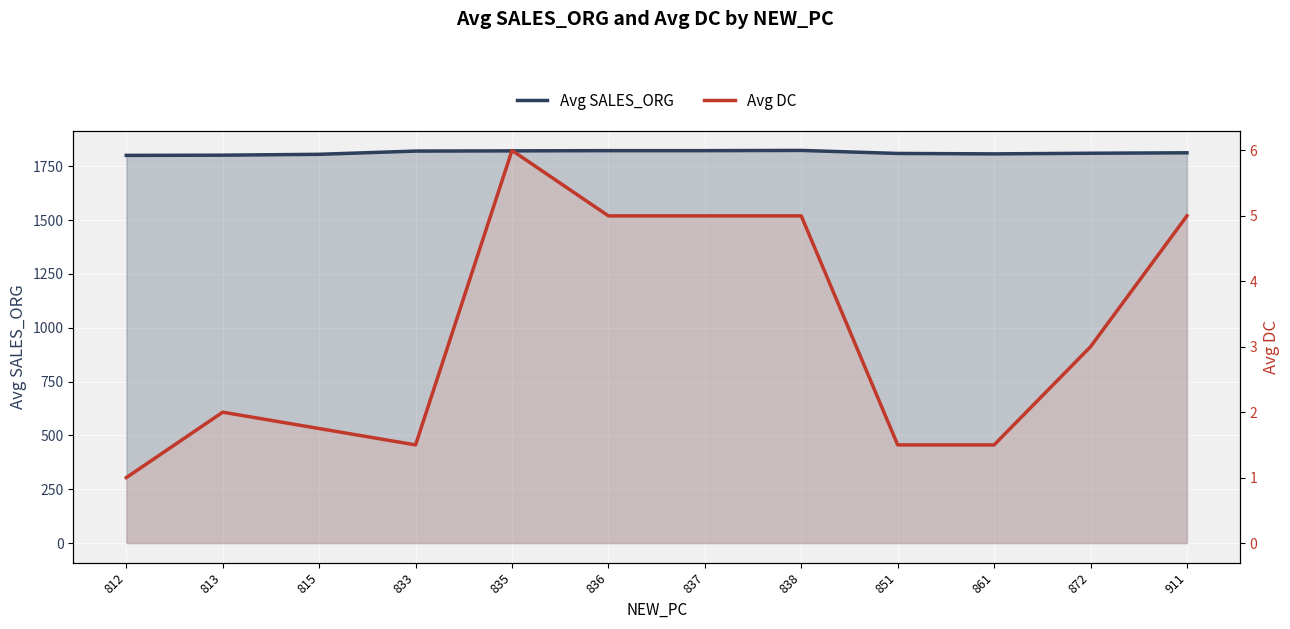

At which label does Avg SALES_ORG first exceed 1813?

833